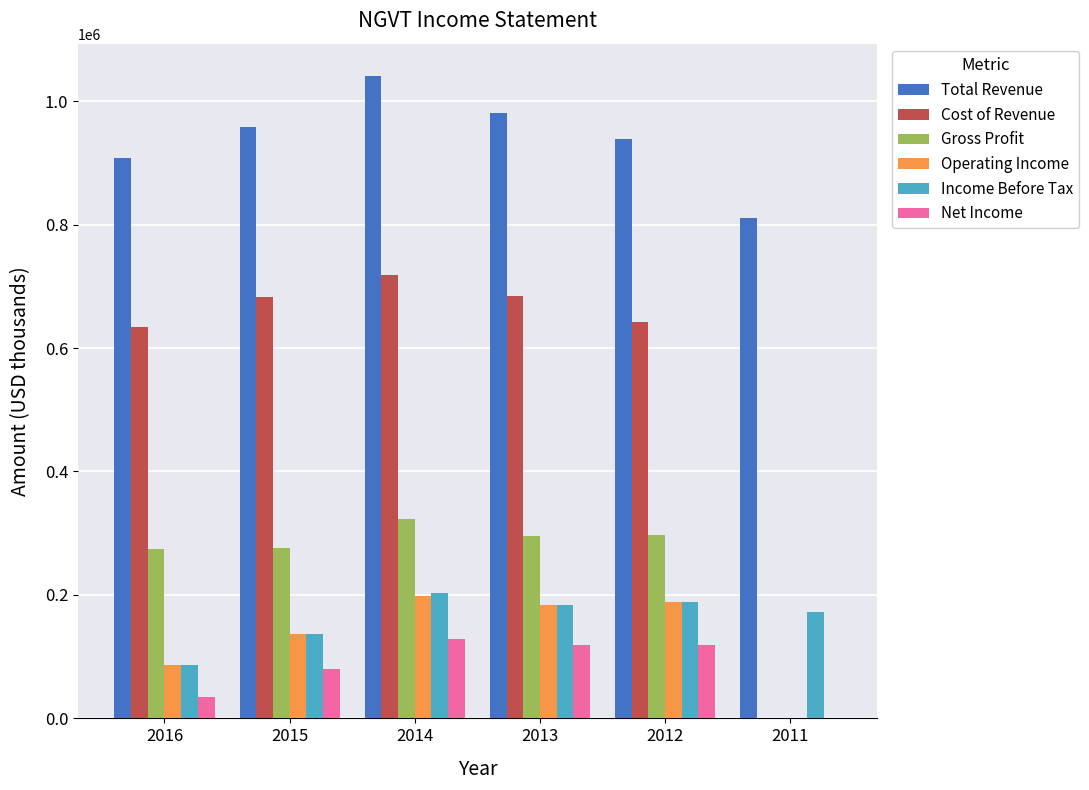

How many groups of bars are there?

6